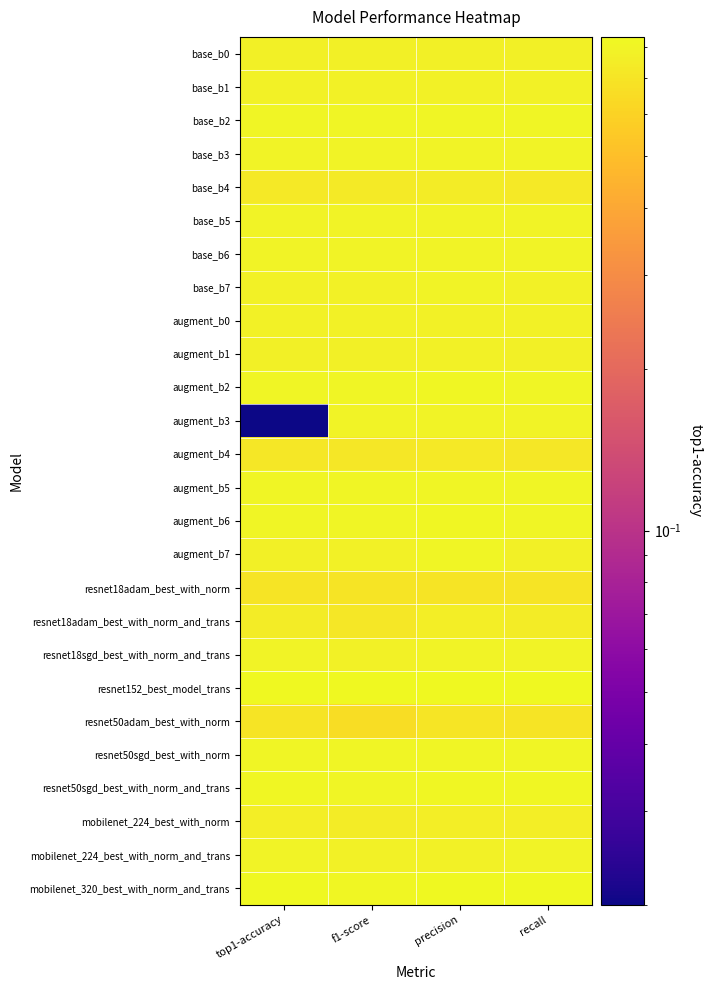

Which label corresponds to the smallest value in the chart?

top1-accuracy